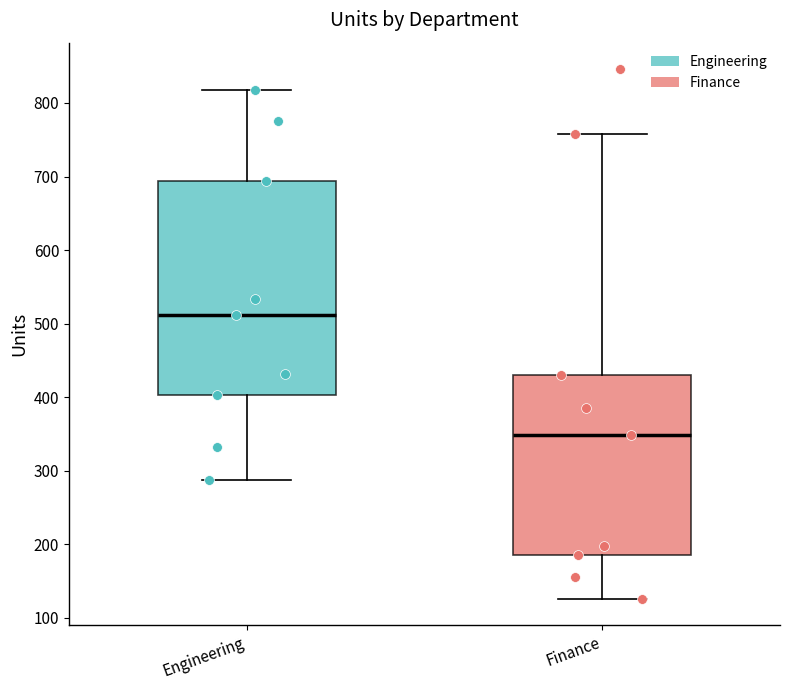

Reading left to right, transcribe this box plot: for each box, give where its median line is, the range the box spans, and where its two whiskers end, as read against the y-axis. The values are not printed on the chart, so give them approximately, as read against the axis.

Engineering: median 510, box 400 to 690, whiskers 290 to 820
Finance: median 350, box 190 to 430, whiskers 130 to 760